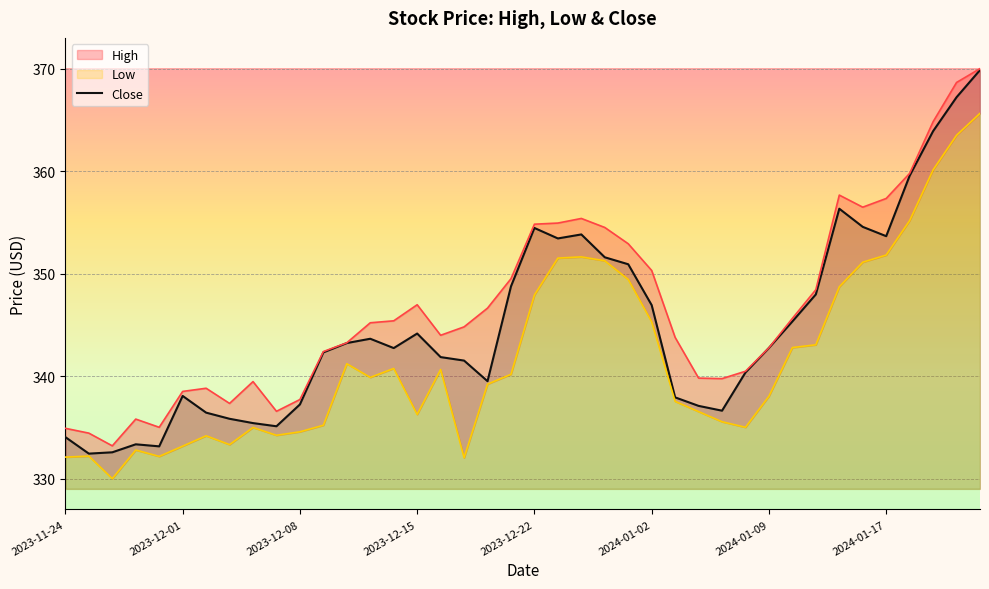

True or false: Close has a value of 171.3 at 2024-01-17.

False